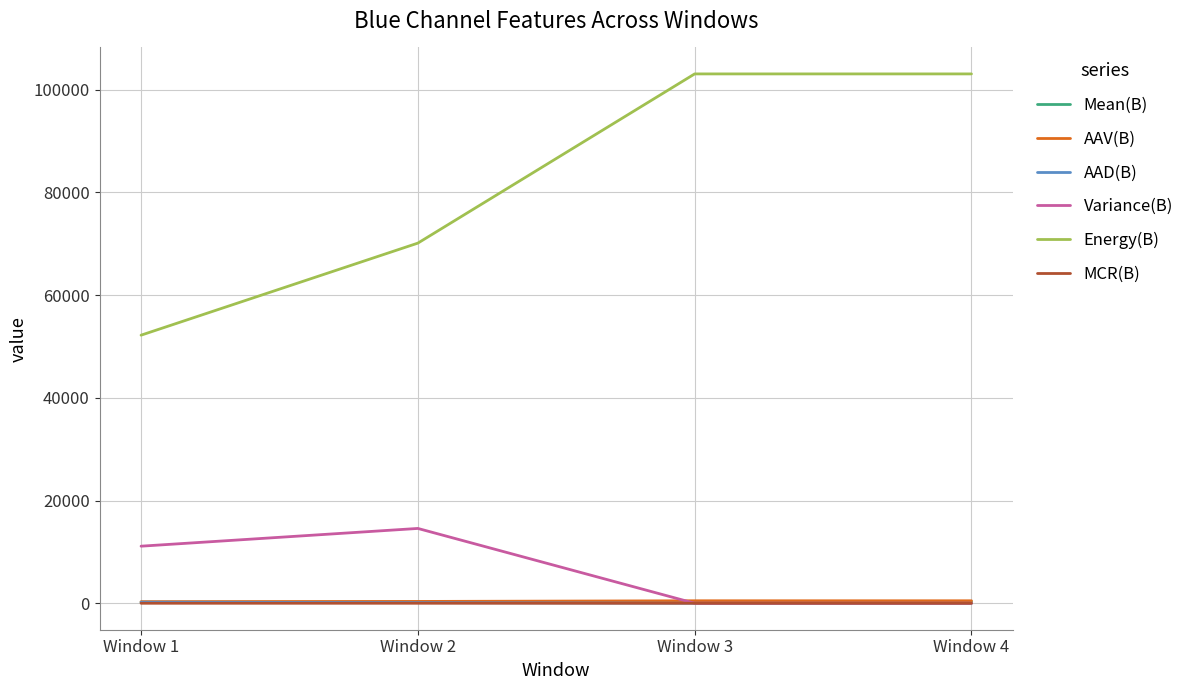

What is the highest value of the Variance(B) series?

14563.6